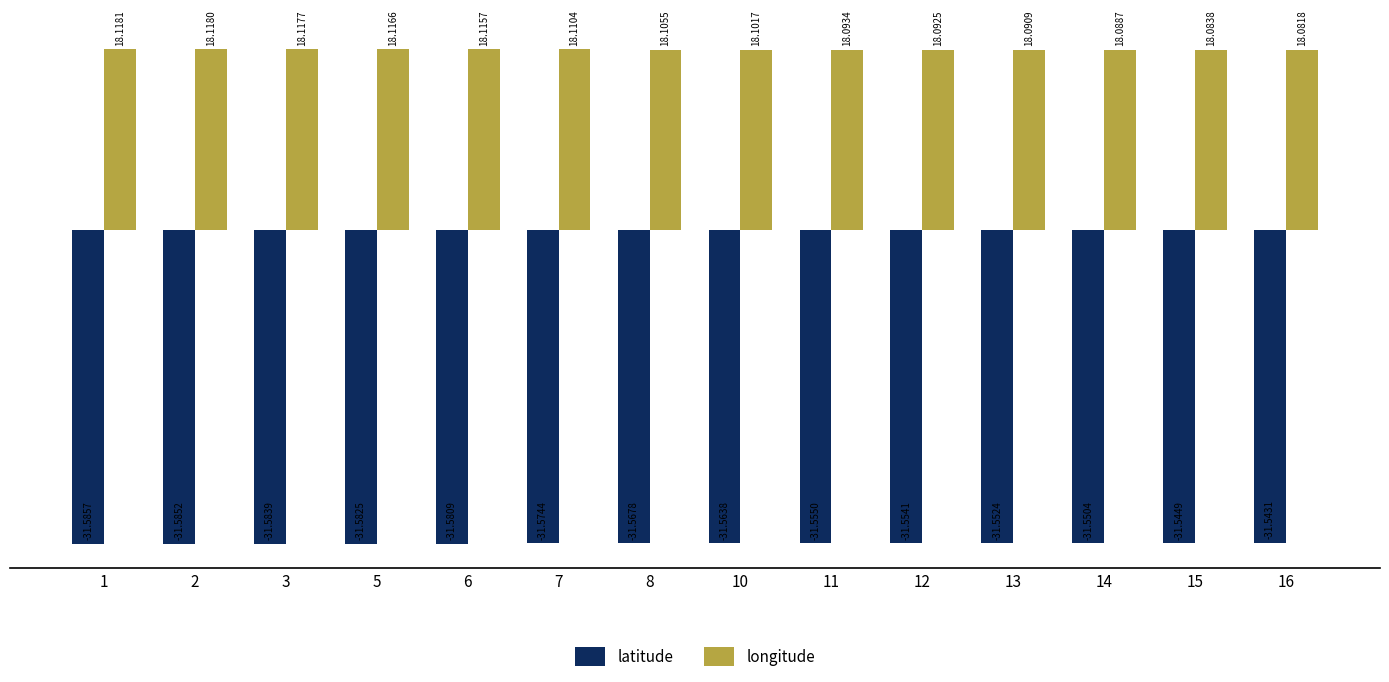

How many longitude values are between 18 and 19?

14